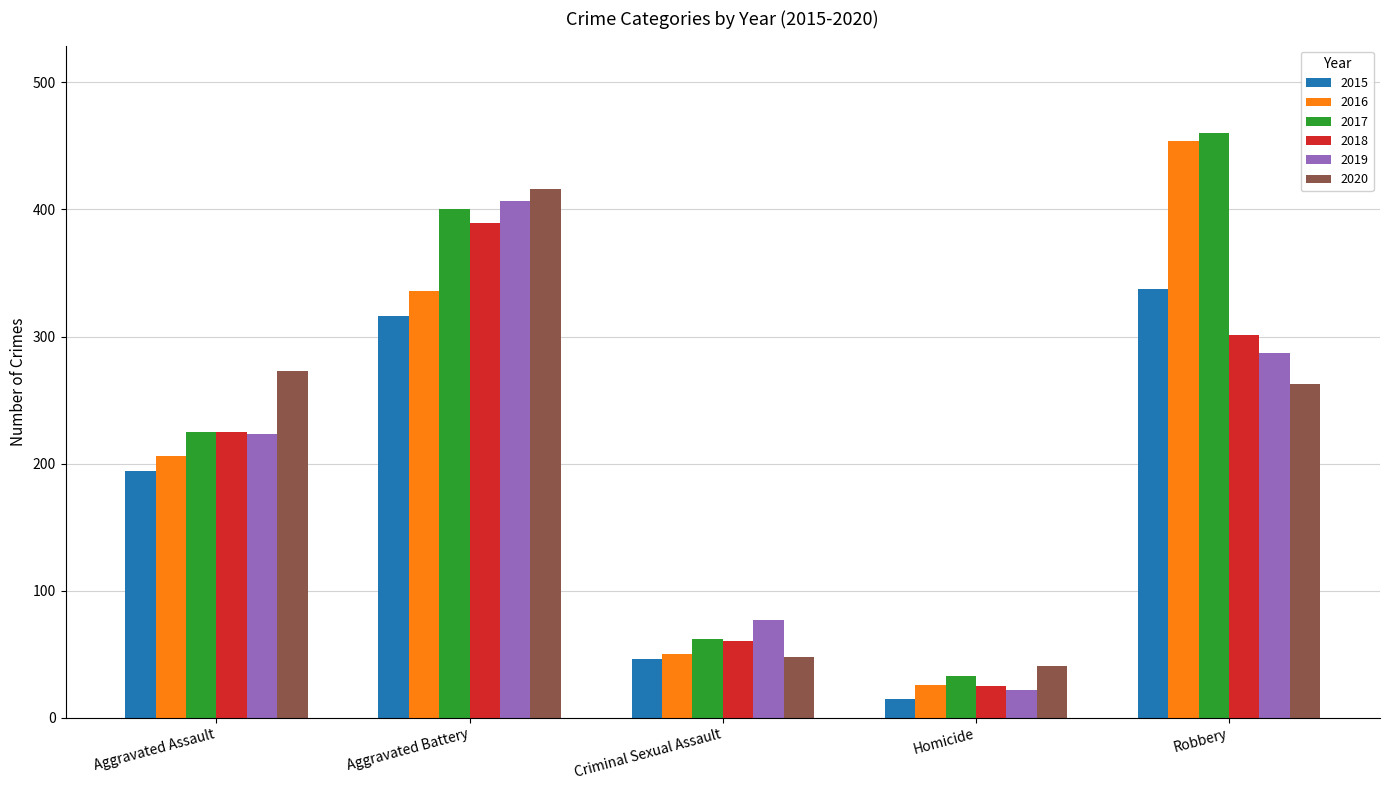

The 2020 series shows 48 at Criminal Sexual Assault. True or false?

True